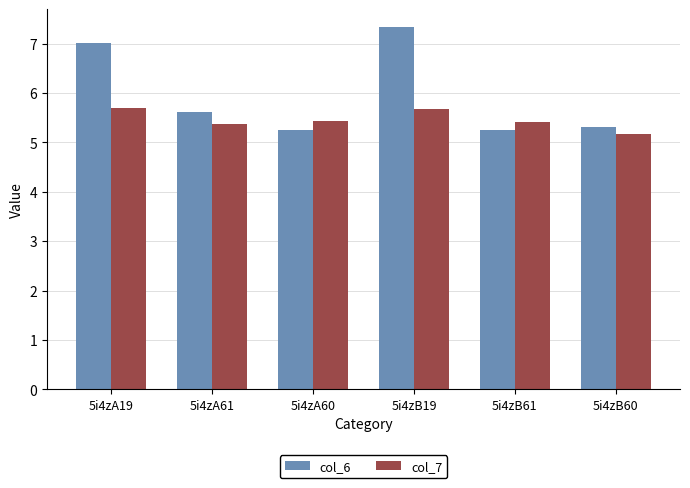

How many bars are there in each group?

2